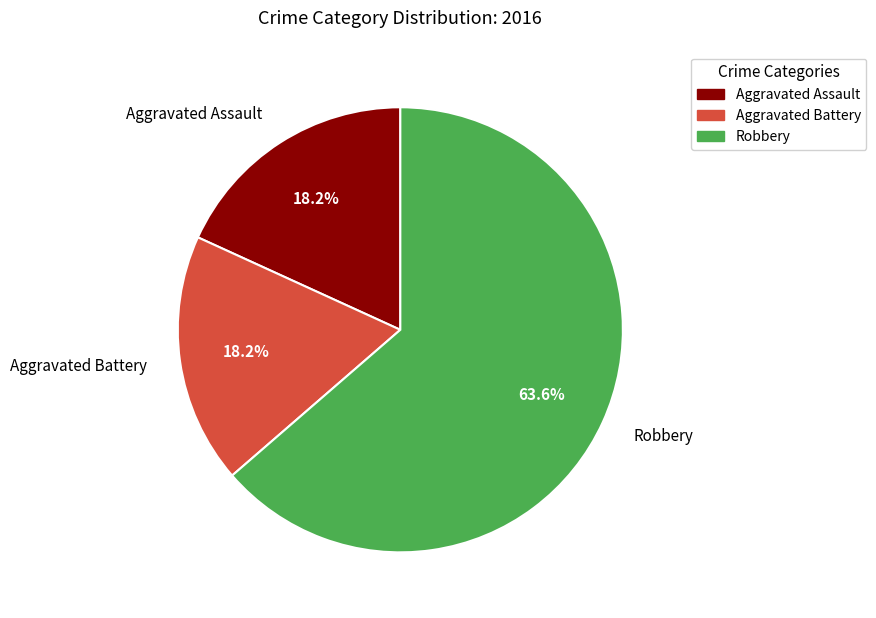

Count the number of slices in the pie.

3